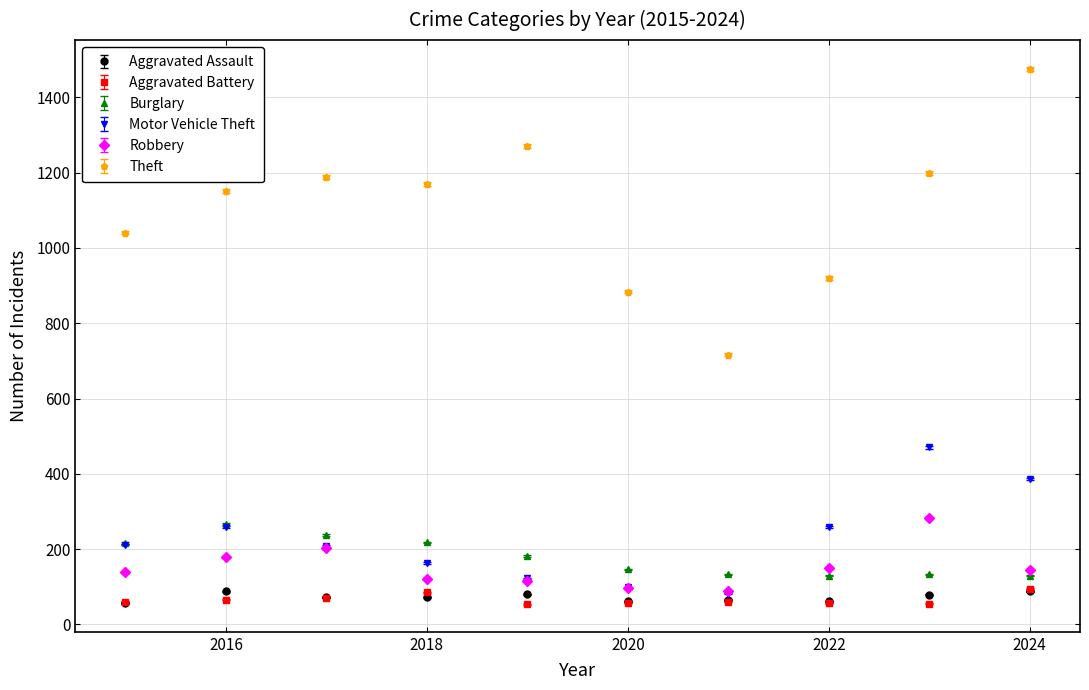

Which series has the largest total across all categories?

Theft